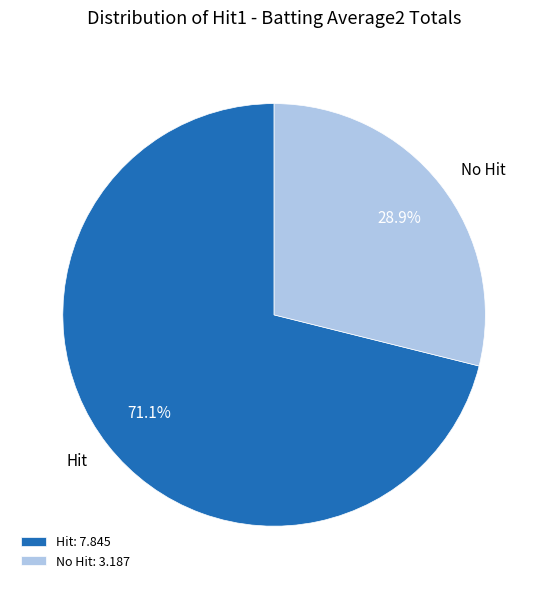

To the nearest percent, what is the average slice percentage?

50%